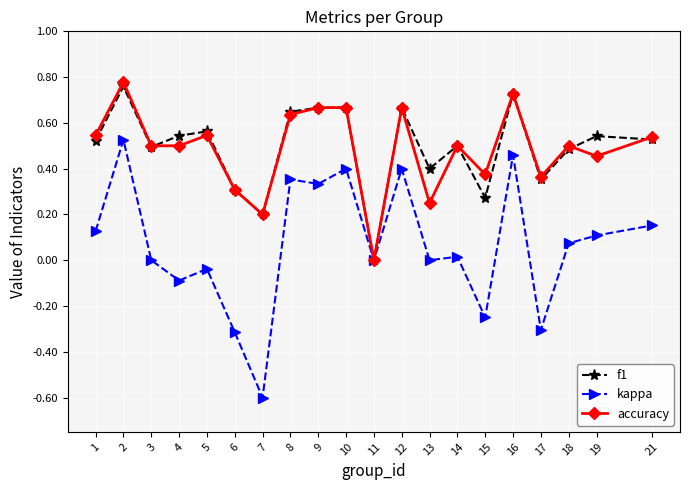

What is the total value across all series at 1?

1.2